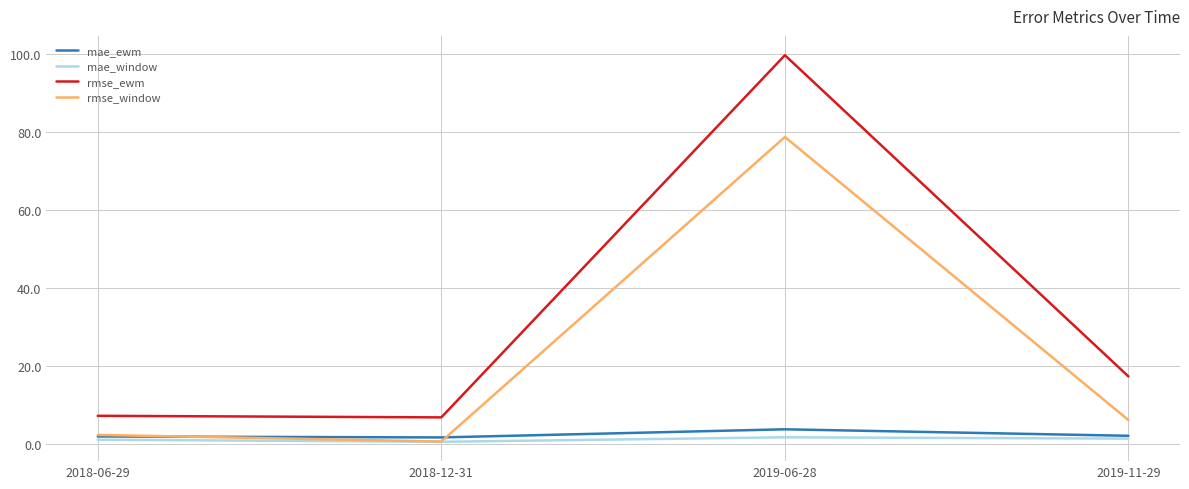

True or false: rmse_ewm and mae_ewm intersect in this chart.

False